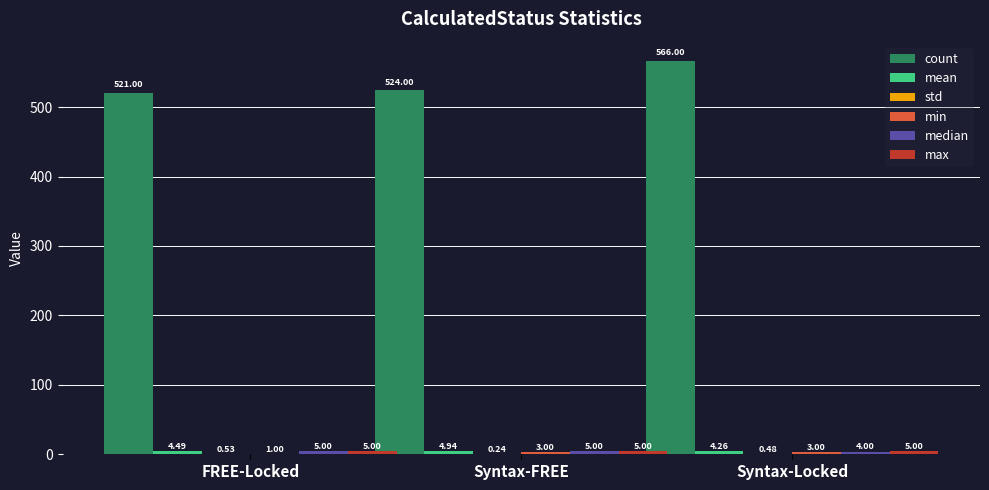

Where is count nearest to the value 543?

Syntax-FREE